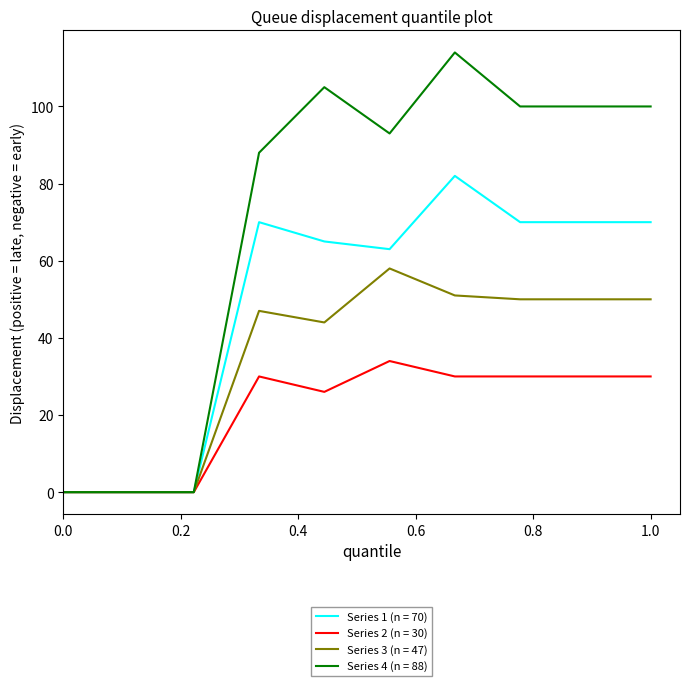

Which series has the largest range (max minus min)?

Series 4 (n = 88)